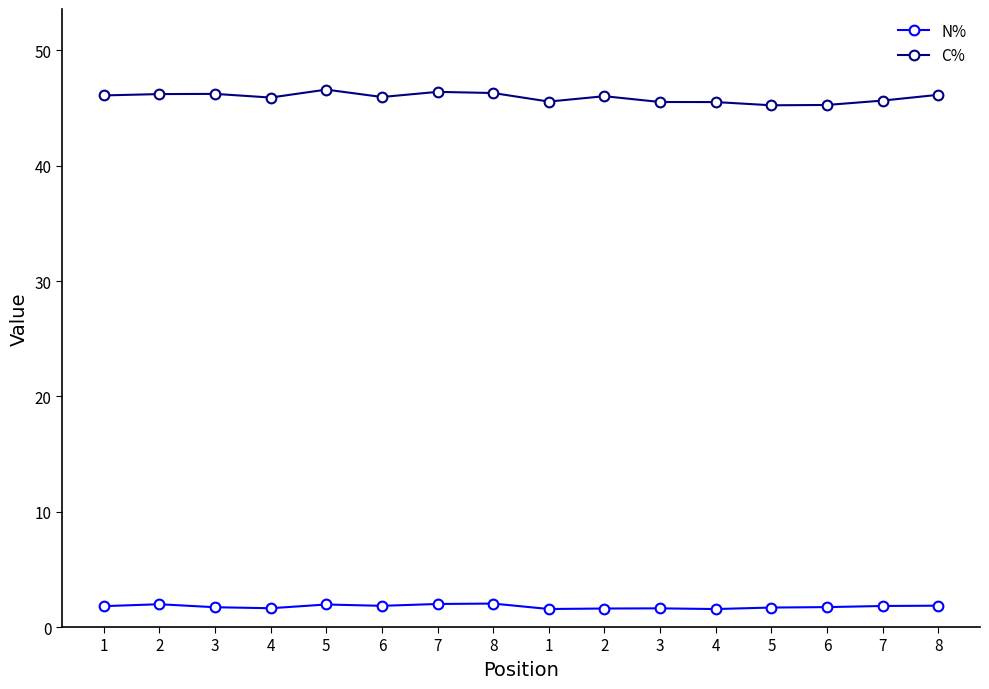

List the series in order of their overall mean, highest first.

C%, N%